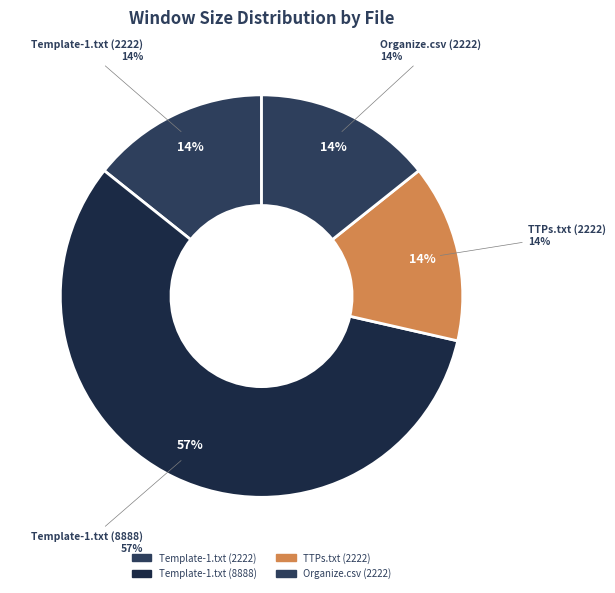

To the nearest percent, what is the average slice percentage?

25%